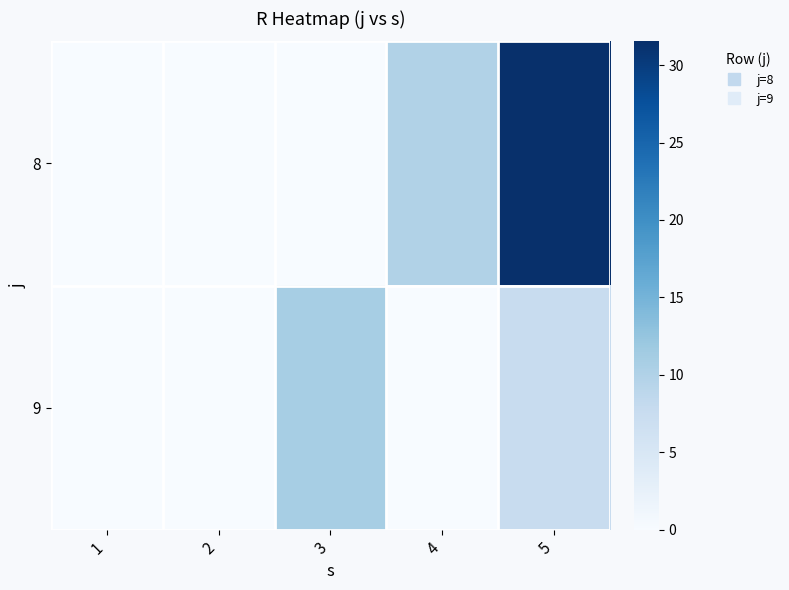

Which category has the highest value across all series?

5